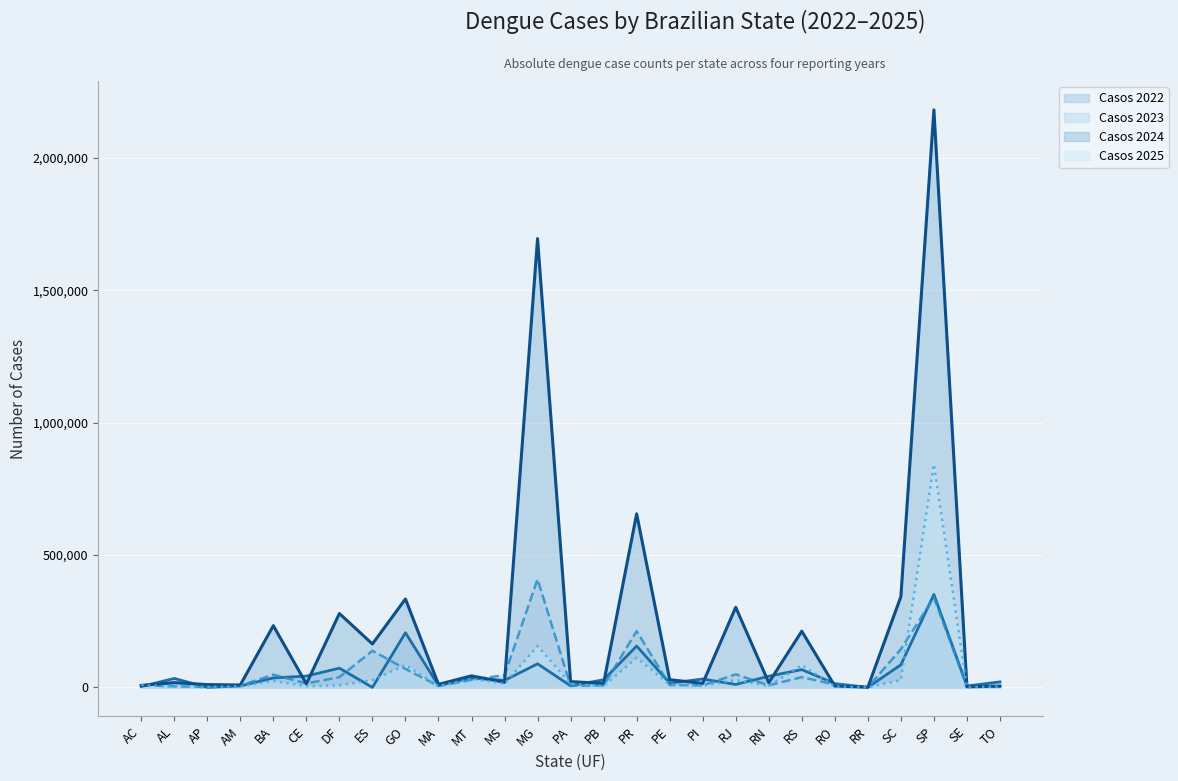

What position from the left is SC?

24